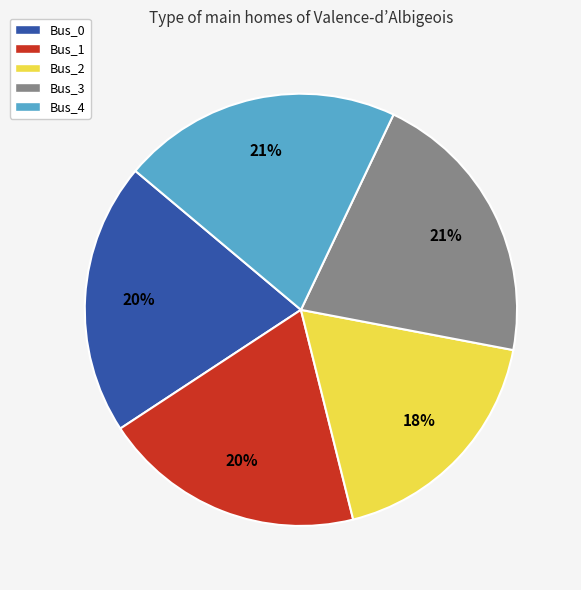

The Bus_0 slice represents 6% of the pie. True or false?

False